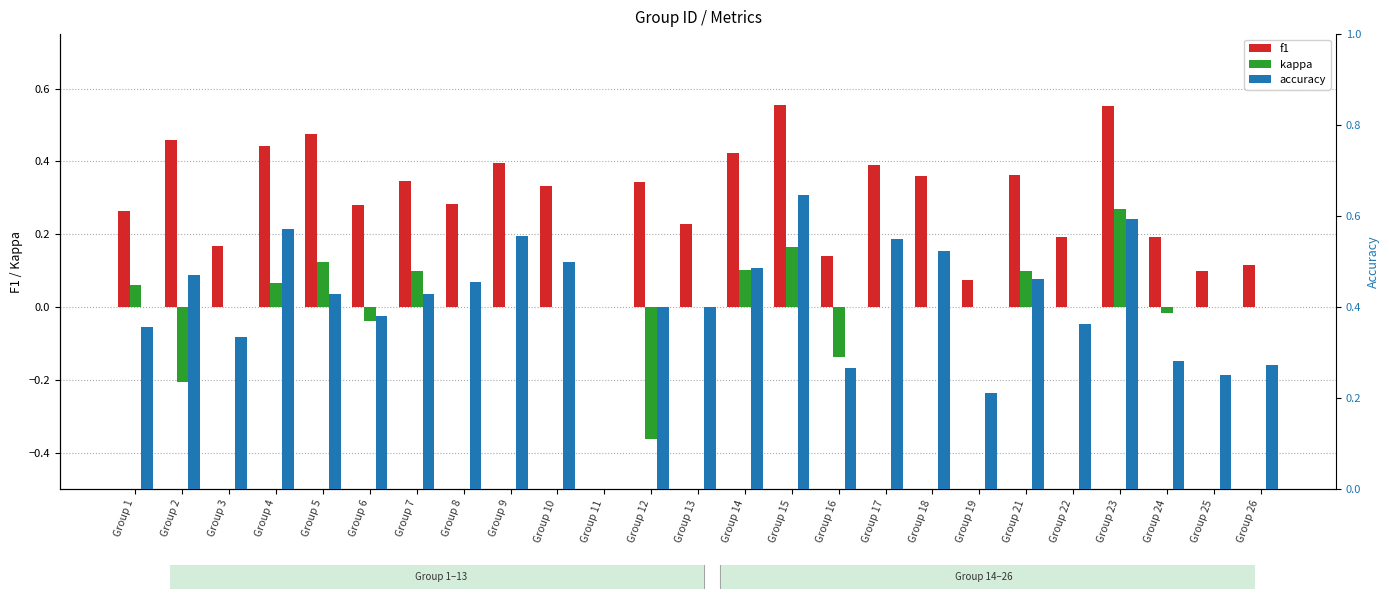

How many categories are shown in the chart?

25